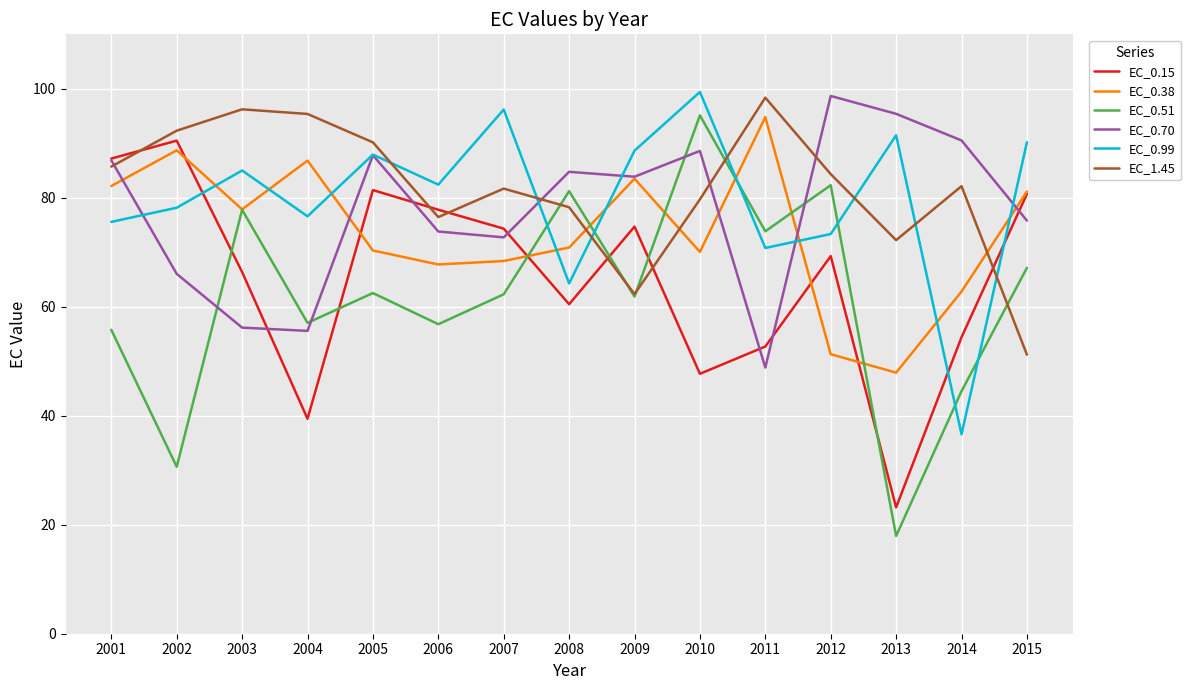

Is the value of EC_0.38 at 2013 greater than the value of EC_0.99 at 2014?

Yes